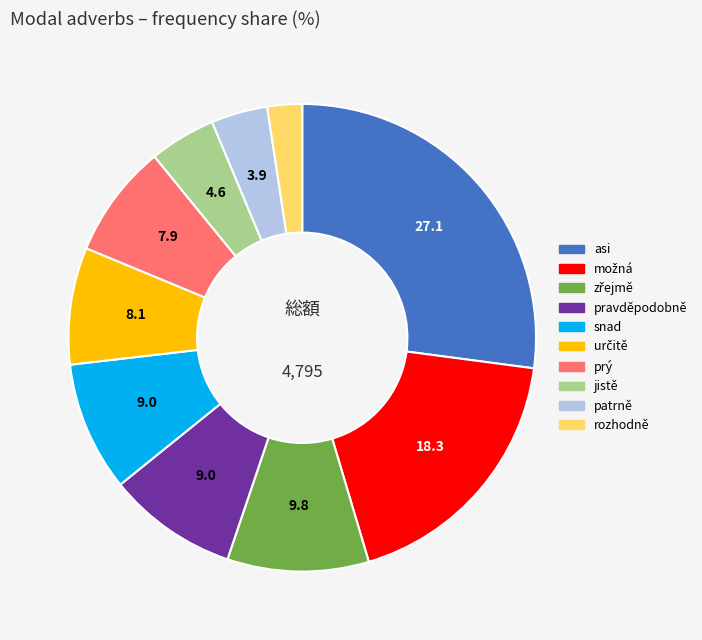

Which category has the smallest portion of the pie?

rozhodně